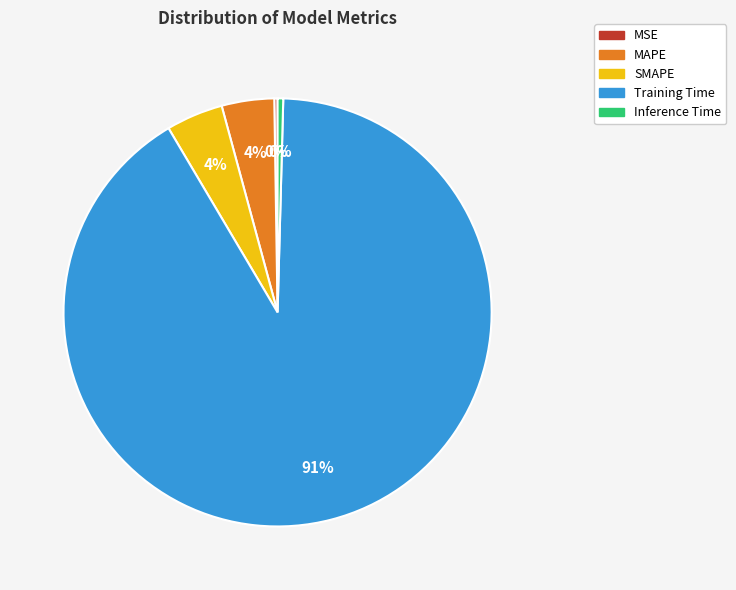

What is the largest slice in the pie chart?

Training Time